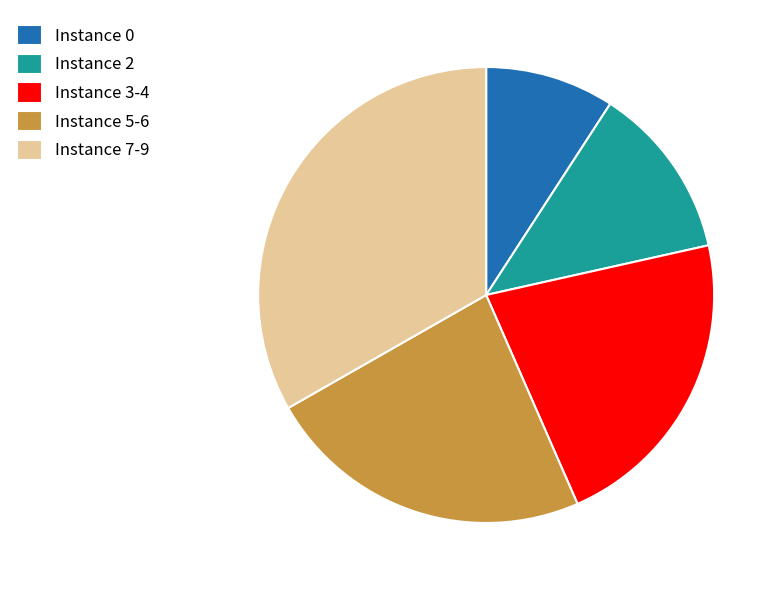

Is there any slice that represents more than half of the pie?

No